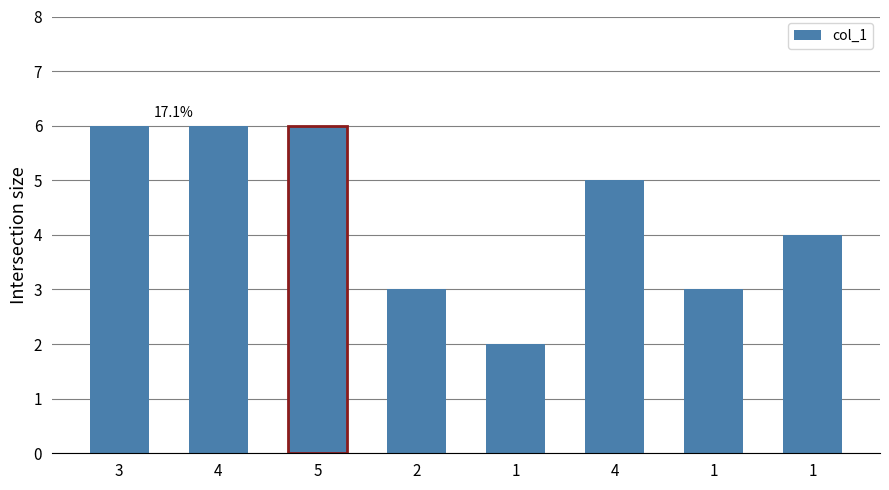

What is the average value?

4